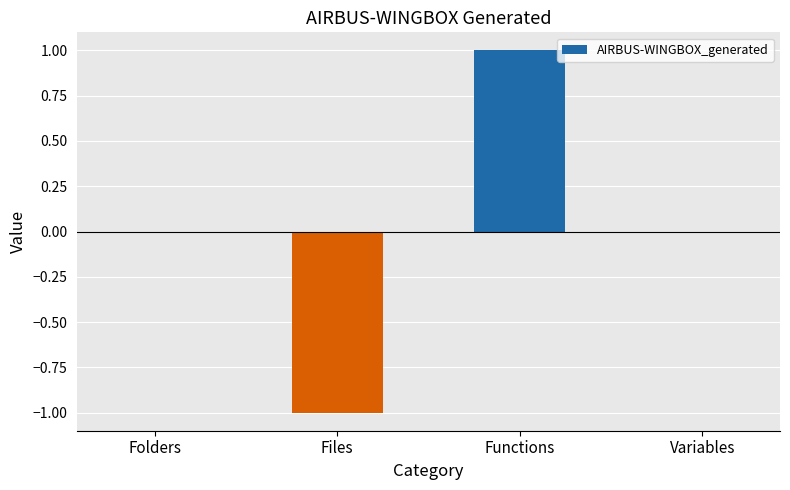

How many distinct data groups are displayed?

1